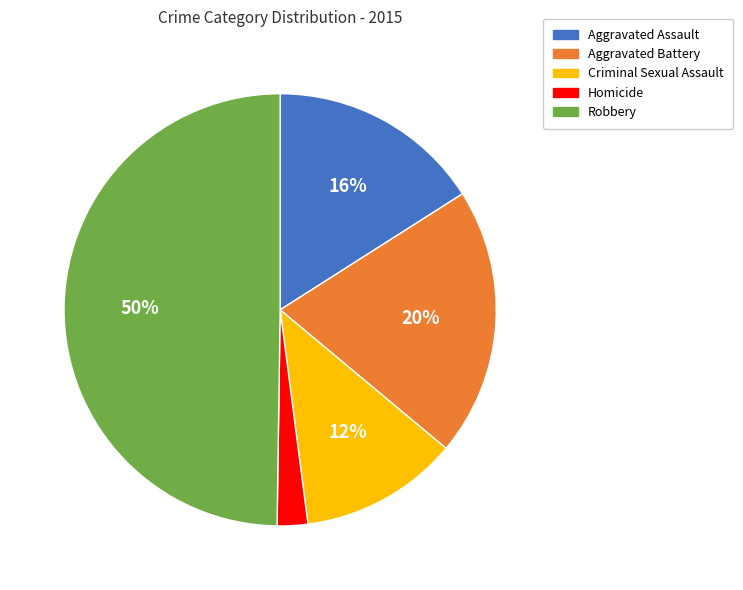

Rank the categories by value from highest to lowest.

Robbery, Aggravated Battery, Aggravated Assault, Criminal Sexual Assault, Homicide